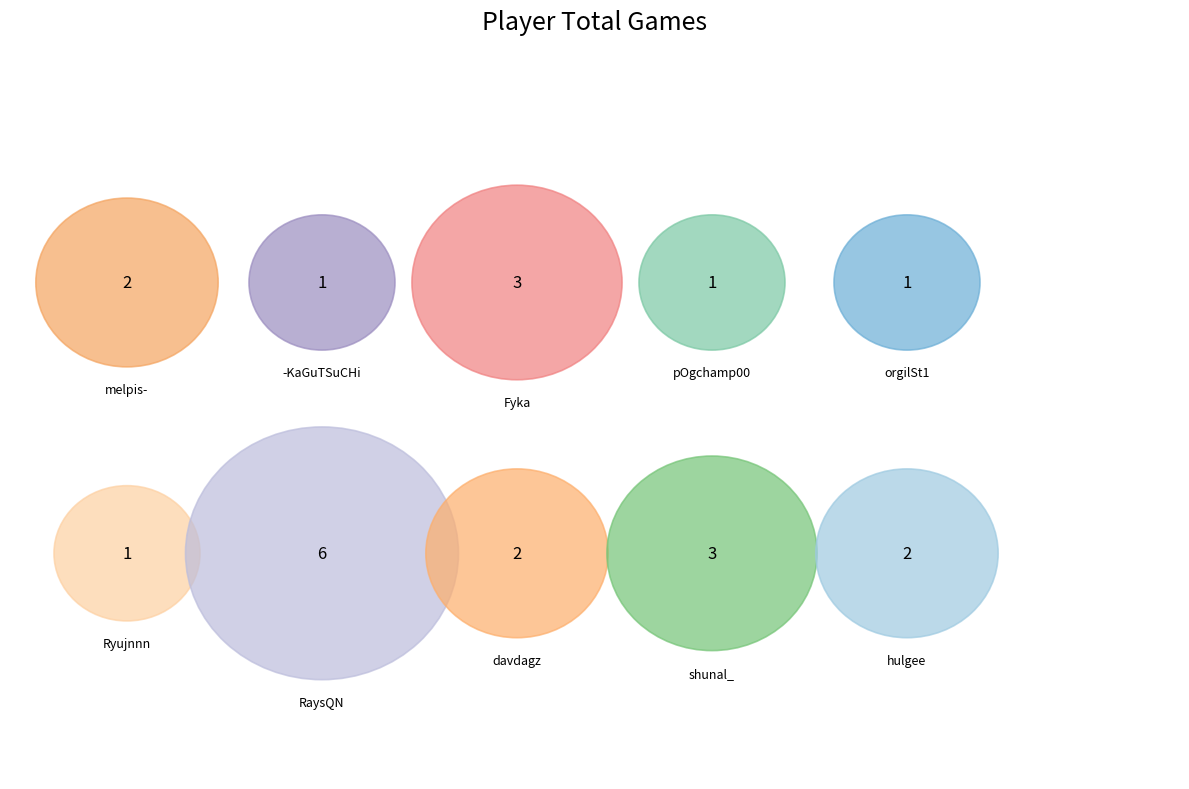

Count the number of slices in the pie.

10